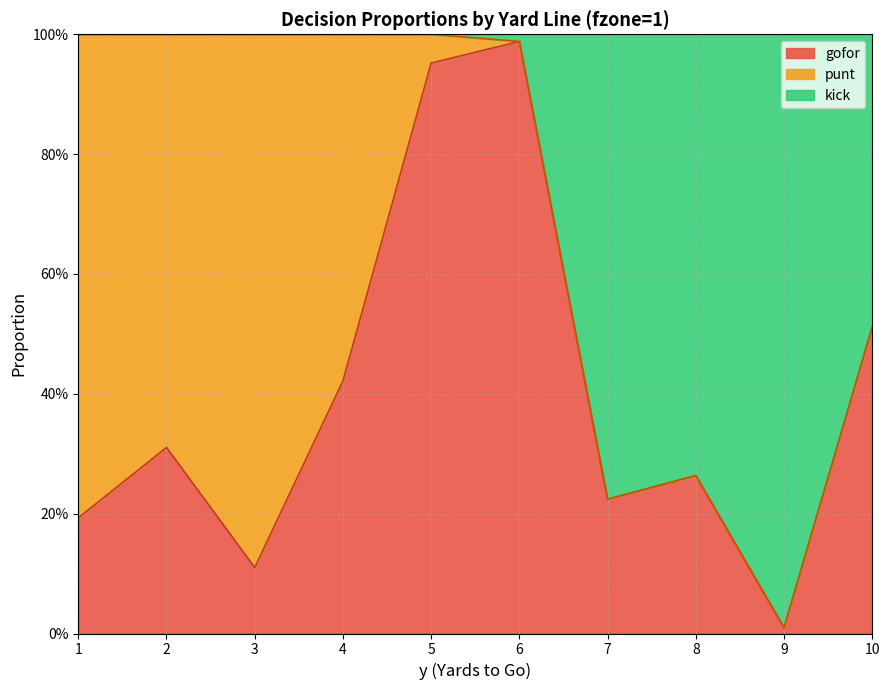

Is it true that gofor equals 0.2 at 7?

True